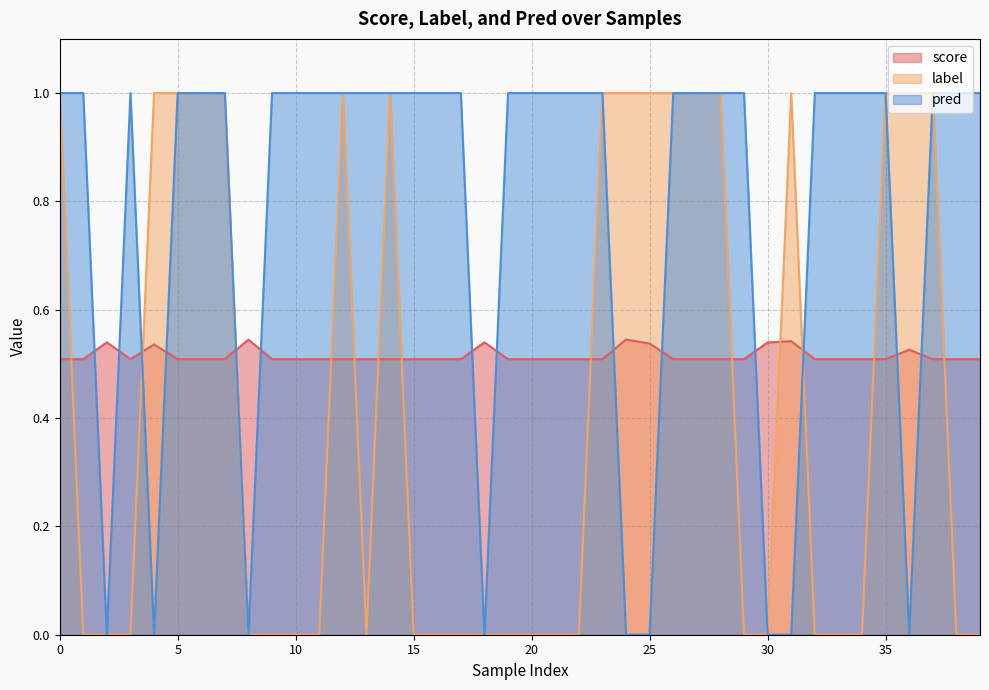

Reading right to left, extract all data points from this chart.

score: 39=0.5	38=0.5	37=0.5	36=0.5	35=0.5	34=0.5	33=0.5	32=0.5	31=0.5	30=0.5	29=0.5	28=0.5	27=0.5	26=0.5	25=0.5	24=0.5	23=0.5	22=0.5	21=0.5	20=0.5	19=0.5	18=0.5	17=0.5	16=0.5	15=0.5	14=0.5	13=0.5	12=0.5	11=0.5	10=0.5	9=0.5	8=0.5	7=0.5	6=0.5	5=0.5	4=0.5	3=0.5	2=0.5	1=0.5	0=0.5
label: 39=0.0	38=0.0	37=1.0	36=1.0	35=1.0	34=0.0	33=0.0	32=0.0	31=1.0	30=0.0	29=0.0	28=1.0	27=1.0	26=1.0	25=1.0	24=1.0	23=1.0	22=0.0	21=0.0	20=0.0	19=0.0	18=0.0	17=0.0	16=0.0	15=0.0	14=1.0	13=0.0	12=1.0	11=0.0	10=0.0	9=0.0	8=0.0	7=1.0	6=1.0	5=1.0	4=1.0	3=0.0	2=0.0	1=0.0	0=1.0
pred: 39=1.0	38=1.0	37=1.0	36=0.0	35=1.0	34=1.0	33=1.0	32=1.0	31=0.0	30=0.0	29=1.0	28=1.0	27=1.0	26=1.0	25=0.0	24=0.0	23=1.0	22=1.0	21=1.0	20=1.0	19=1.0	18=0.0	17=1.0	16=1.0	15=1.0	14=1.0	13=1.0	12=1.0	11=1.0	10=1.0	9=1.0	8=0.0	7=1.0	6=1.0	5=1.0	4=0.0	3=1.0	2=0.0	1=1.0	0=1.0